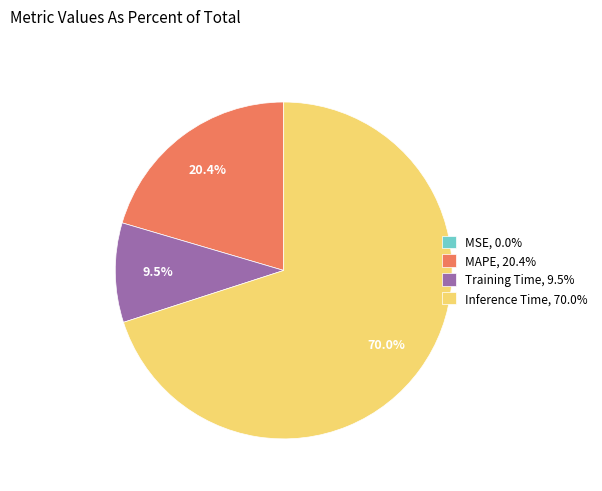

Which has a higher value, Training Time, 9.5% or Inference Time, 70.0%?

Inference Time, 70.0%